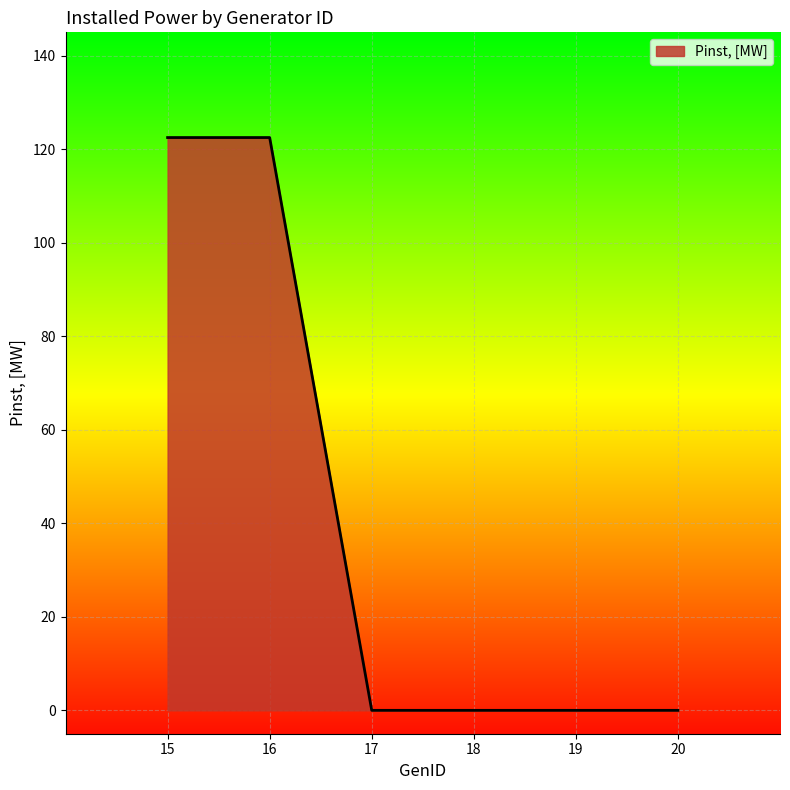

Does the chart have visible grid lines?

Yes